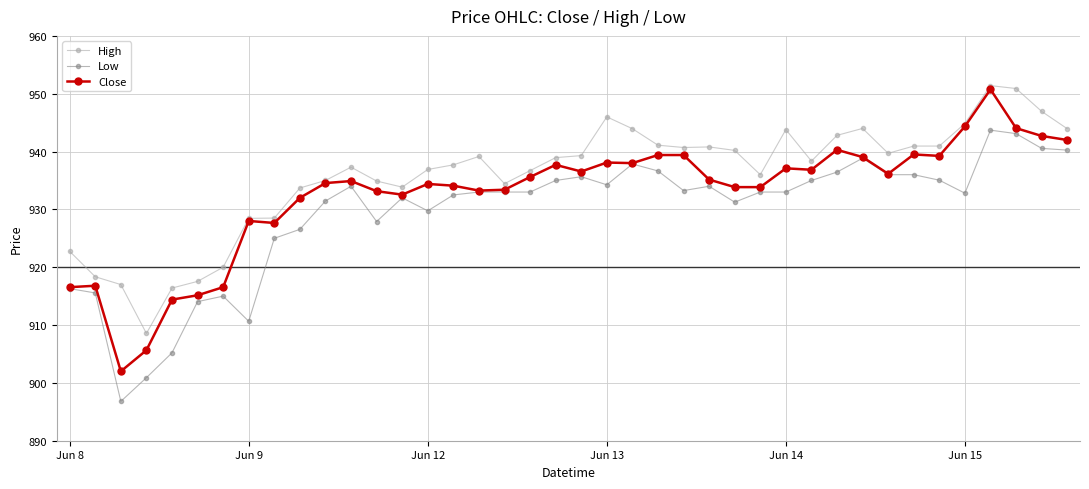

What is the maximum value shown in the chart?

951.4